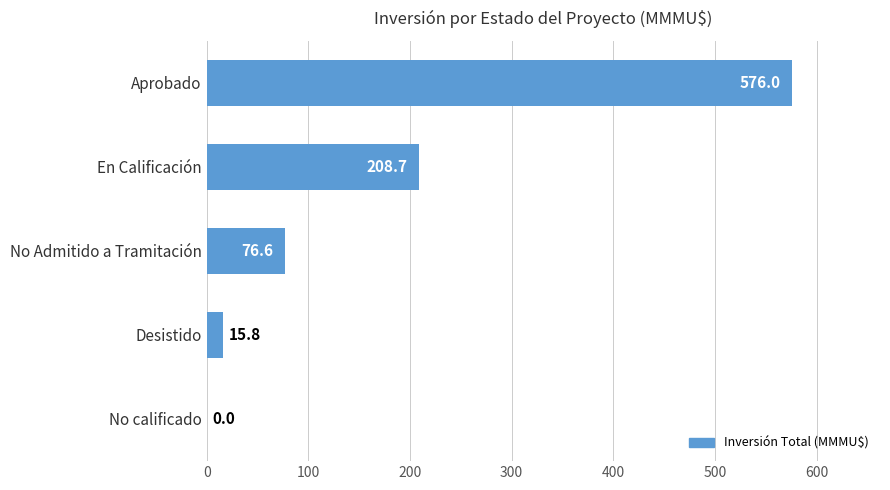

True or false: the data shows 208.7 at En Calificación.

True